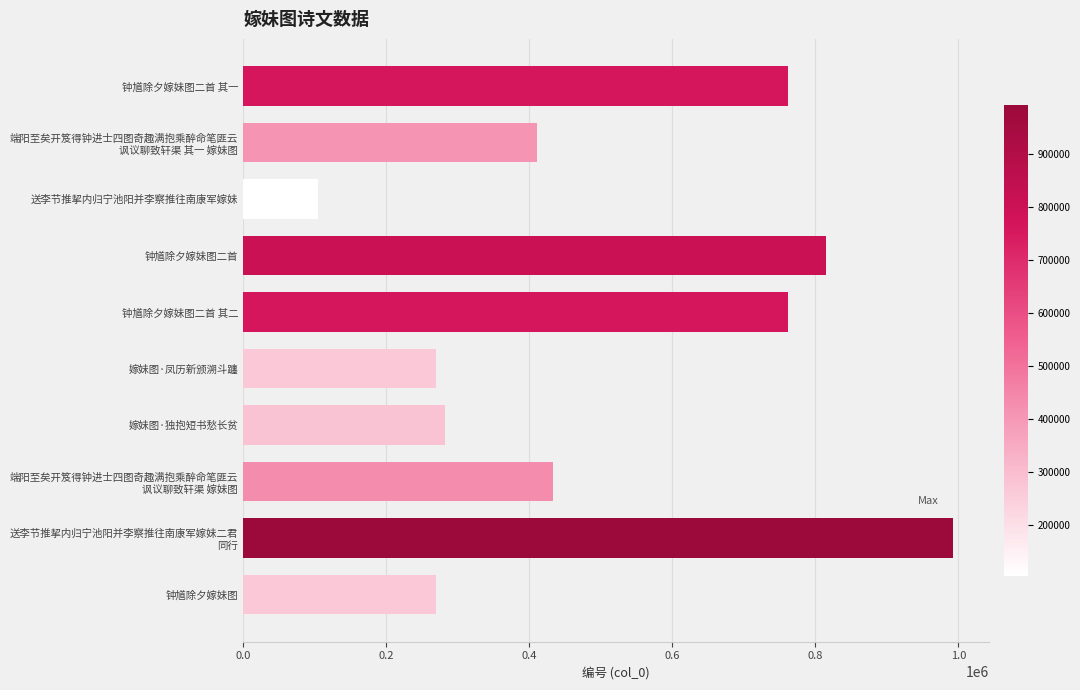

Count the number of data series in this chart.

1